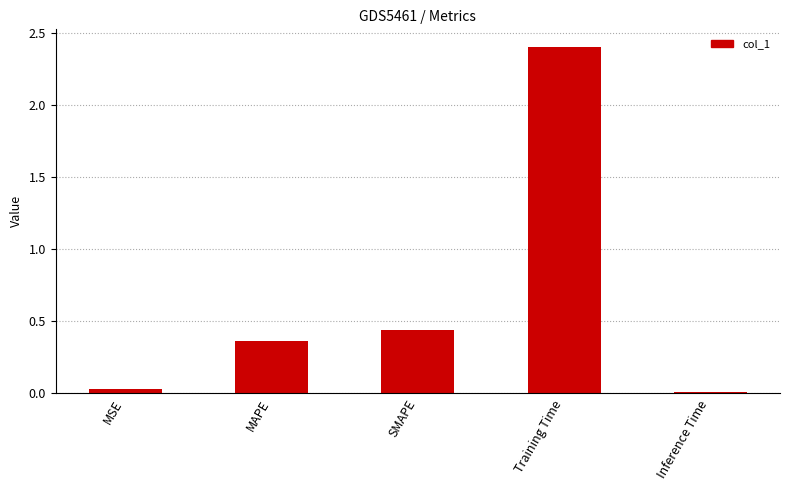

True or false: the data shows 0.7 at SMAPE.

False